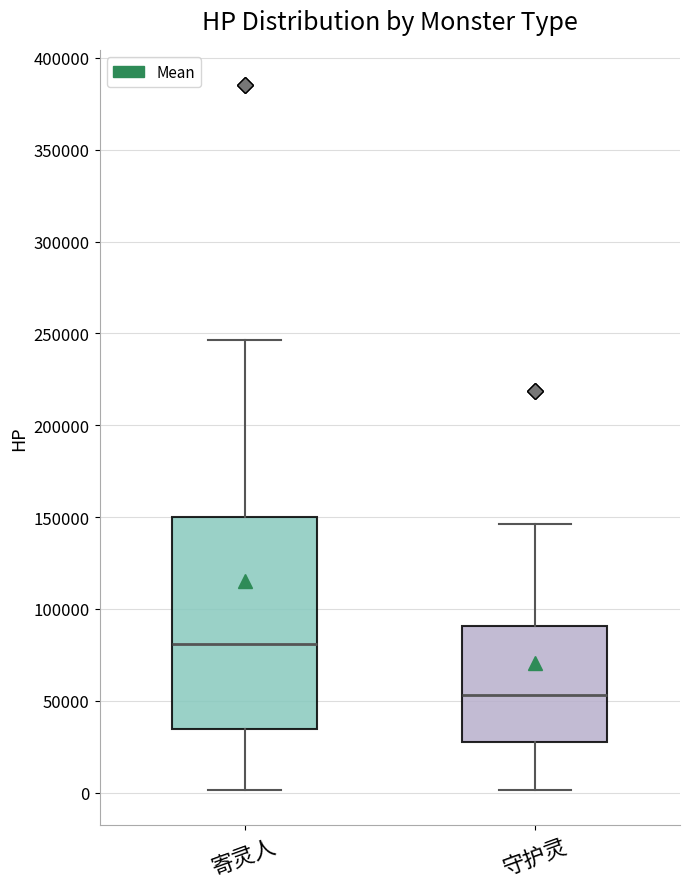

Reading left to right, transcribe this box plot: for each box, give where its median line is, the range the box spans, and where its two whiskers end, as read against the y-axis. The values are not printed on the chart, so give them approximately, as read against the axis.

寄灵人: median 80000, box 35000 to 150000, whiskers 0 to 245000
守护灵: median 55000, box 30000 to 90000, whiskers 0 to 145000